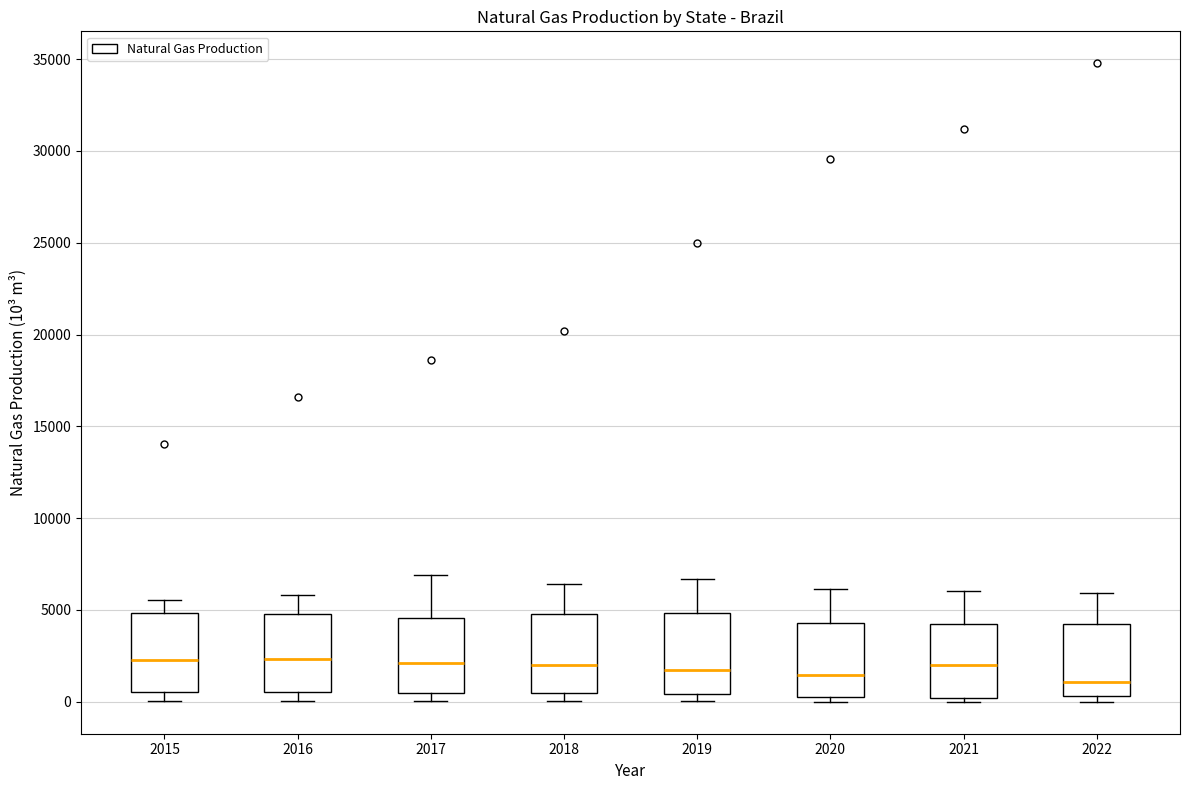

Where does the upper whisker of the box at x = 2015 end on the y-axis? The values are not printed on the chart, so give them approximately, as read against the axis.

5500